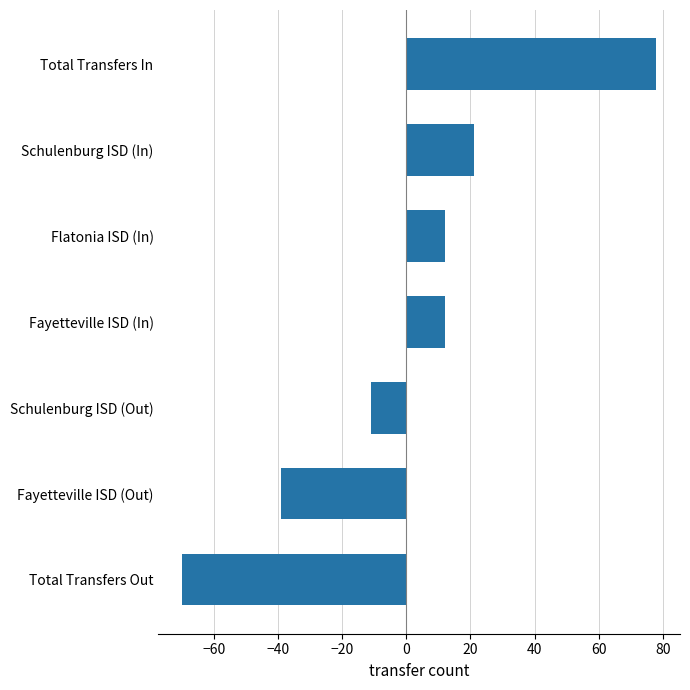

What is the change in value from Flatonia ISD (In) to Total Transfers In?

+66